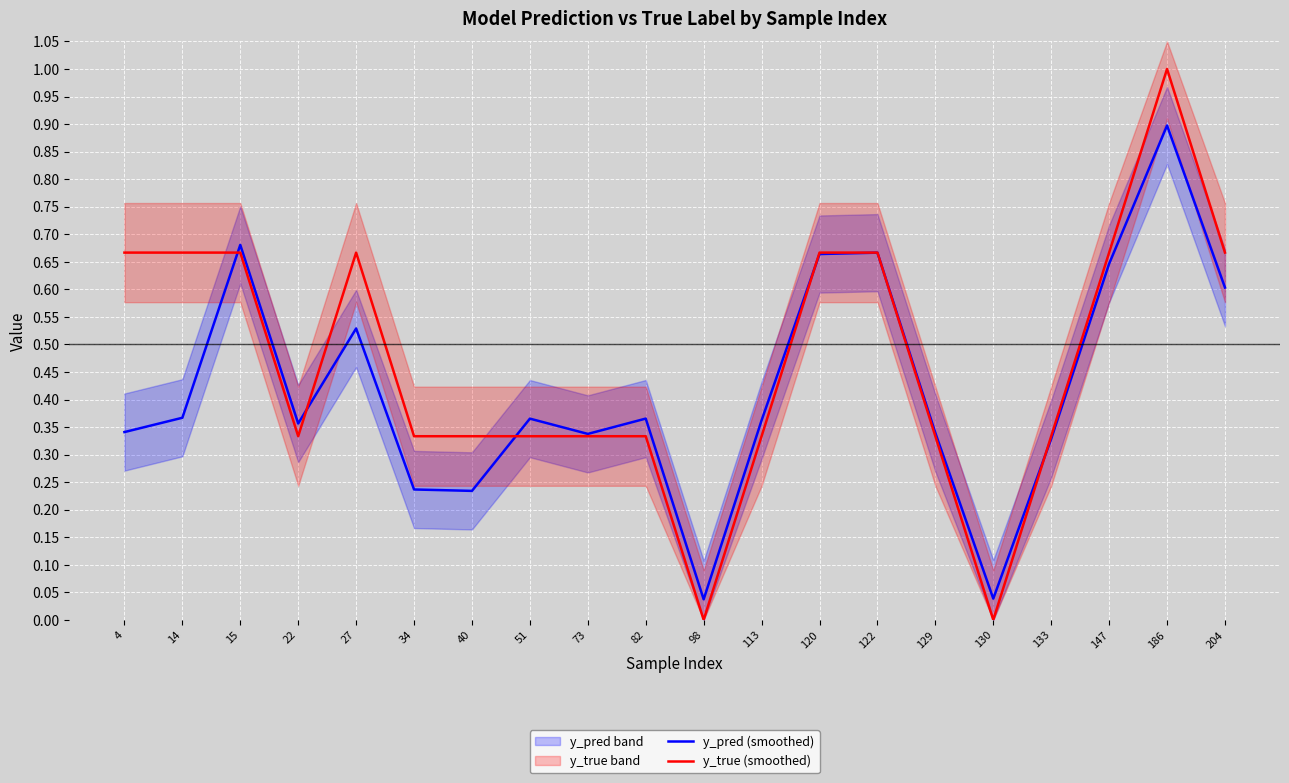

Is this an area chart (filled region under the line)?

No